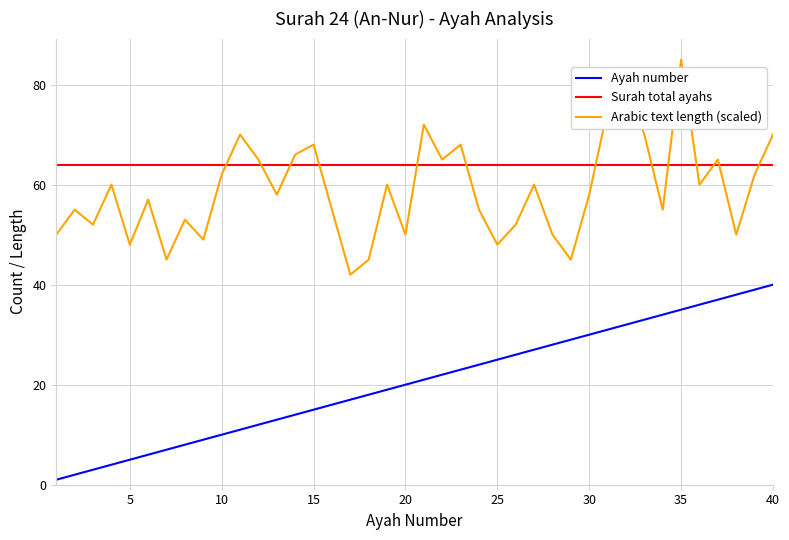

True or false: Arabic text length (scaled) and Surah total ayahs intersect in this chart.

True